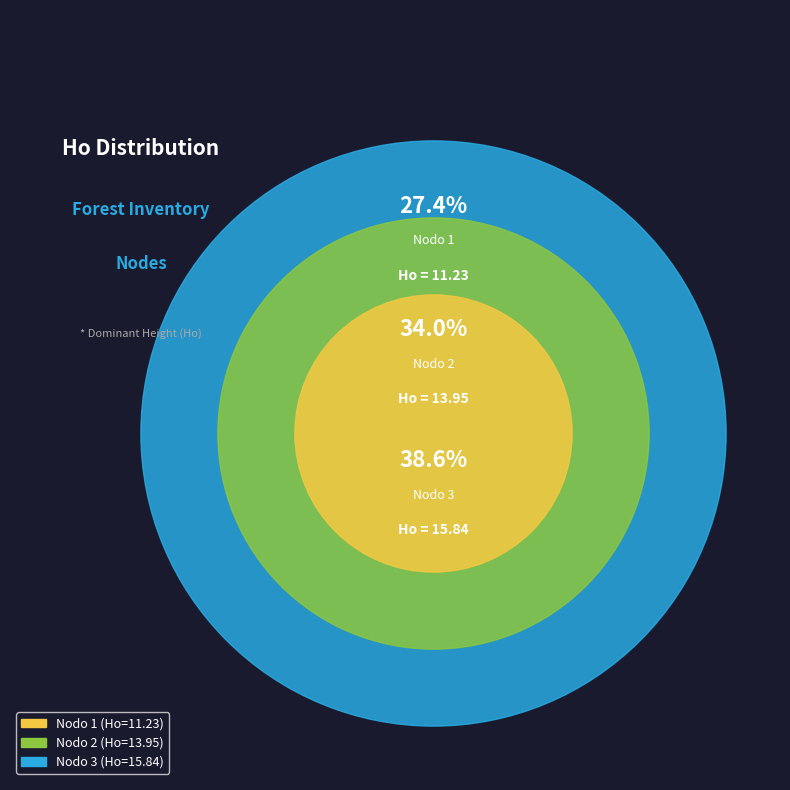

To the nearest percent, what percentage of the pie is Nodo 3 - Pies inventariados?

39%